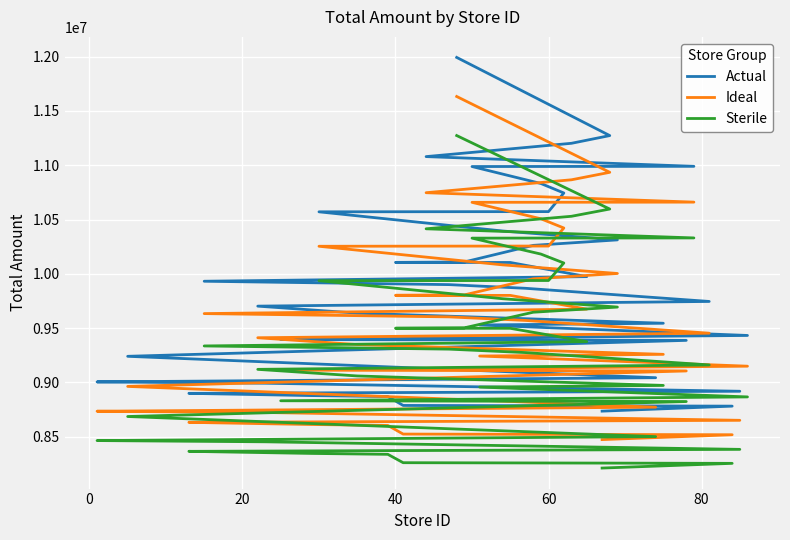

What is the value of the Sterile point at the 40th from the left?

8211231.8